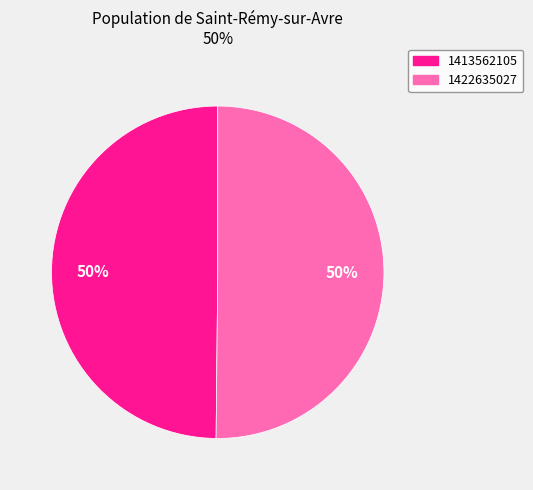

How many slices are in this pie chart?

2